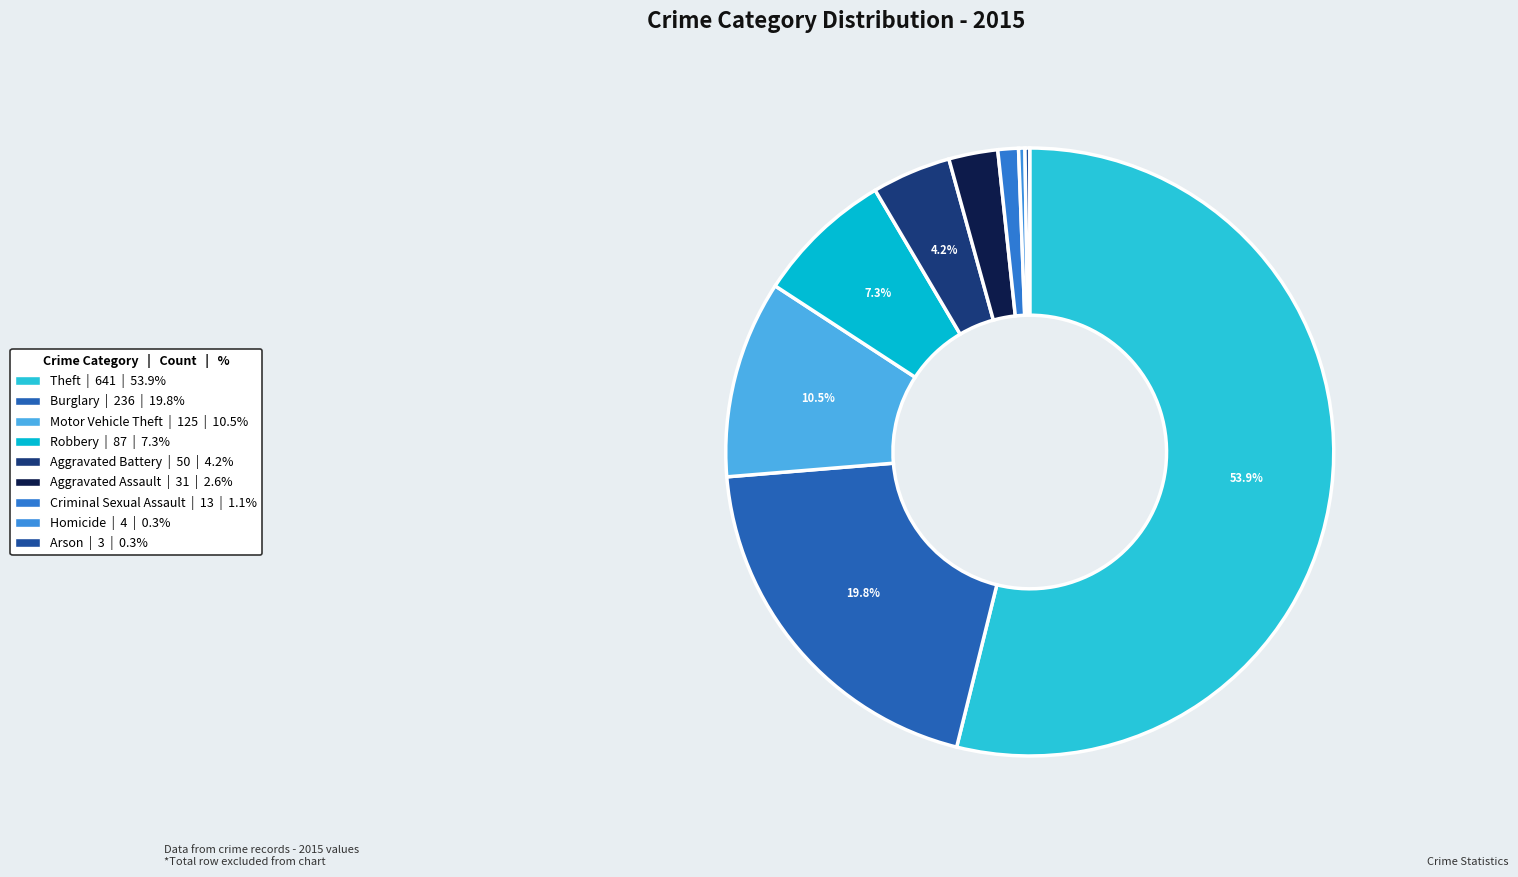

Rank the categories by value from lowest to highest.

Arson, Homicide, Criminal Sexual Assault, Aggravated Assault, Aggravated Battery, Robbery, Motor Vehicle Theft, Burglary, Theft